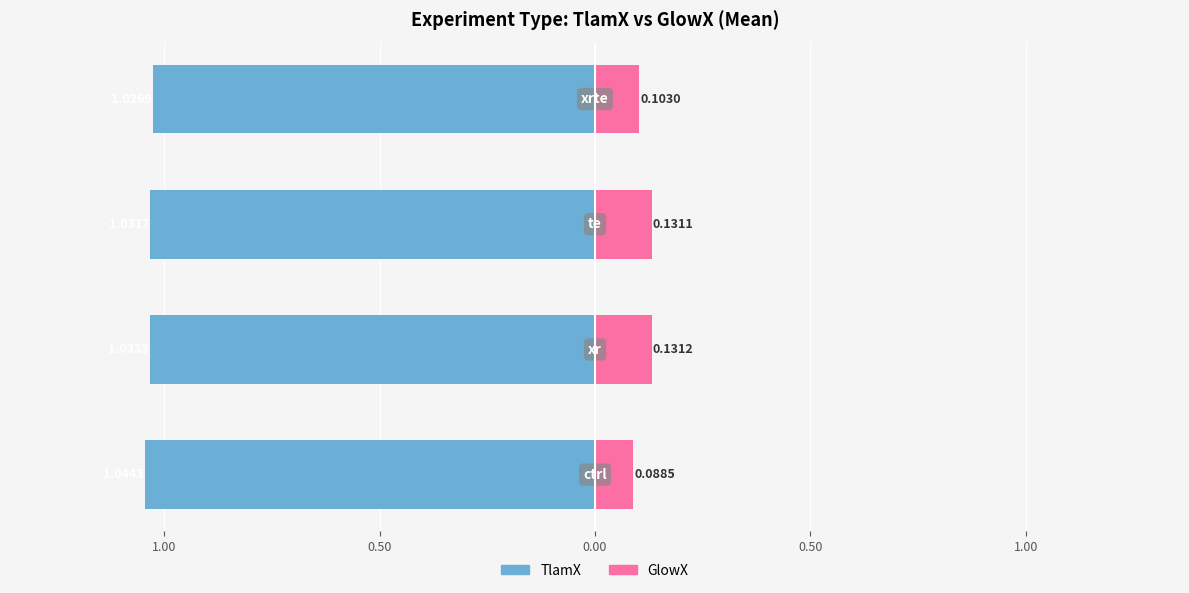

What is the value of the GlowX bar at the 3rd from the left?

0.1